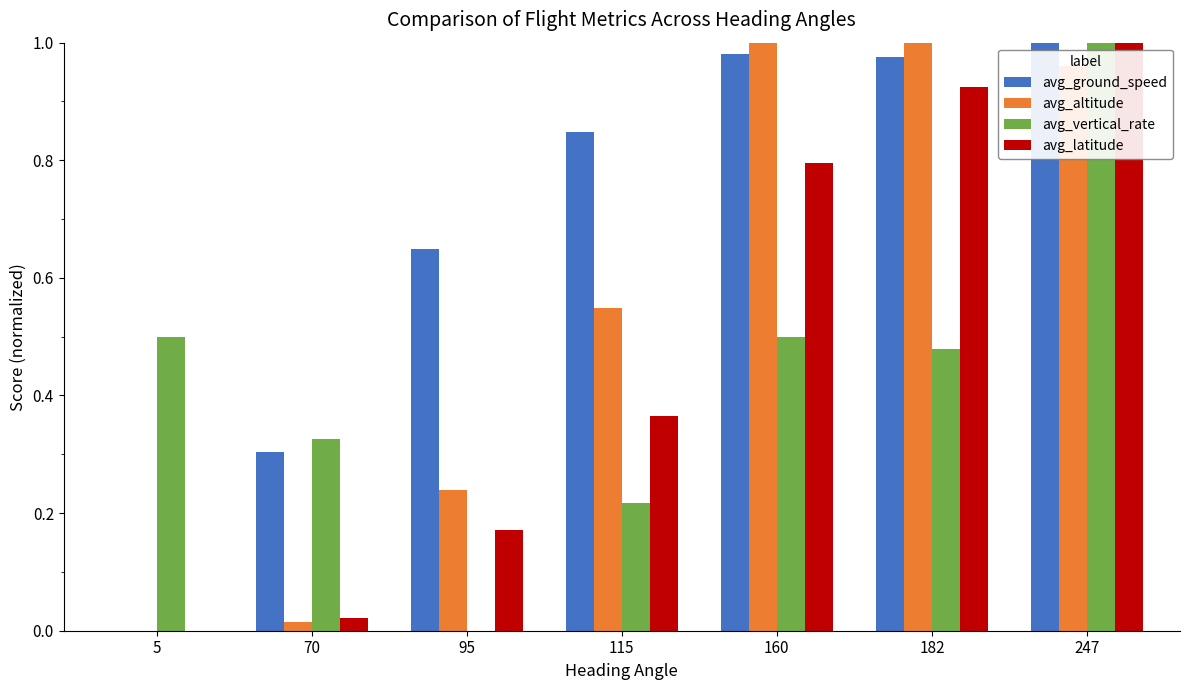

Which series changed the most between 5 and 182?

avg_altitude